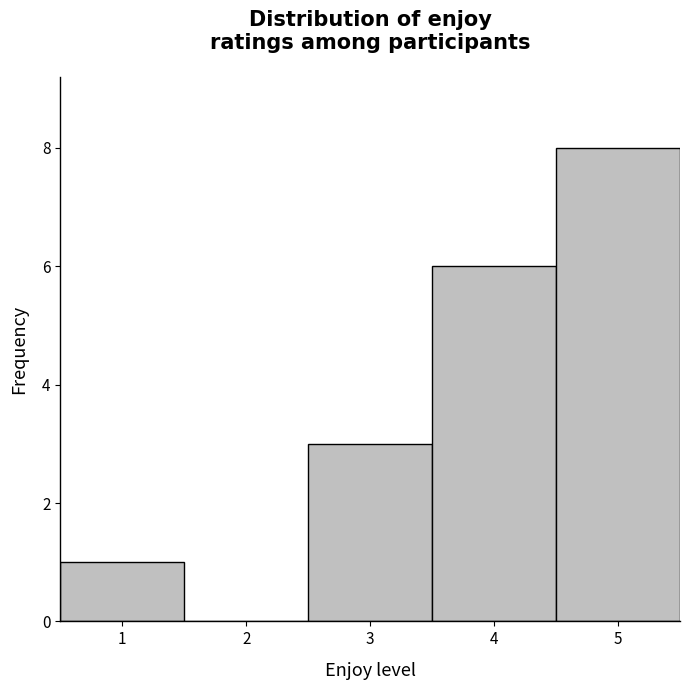

Reading left to right, transcribe this chart: for each bar, give the range it covers on the x-axis and its height. The values are not printed on the chart, so give them approximately, as read against the axis.

0.5 to 1.5: 1
1.5 to 2.5: 0
2.5 to 3.5: 3
3.5 to 4.5: 6
4.5 to 5.5: 8